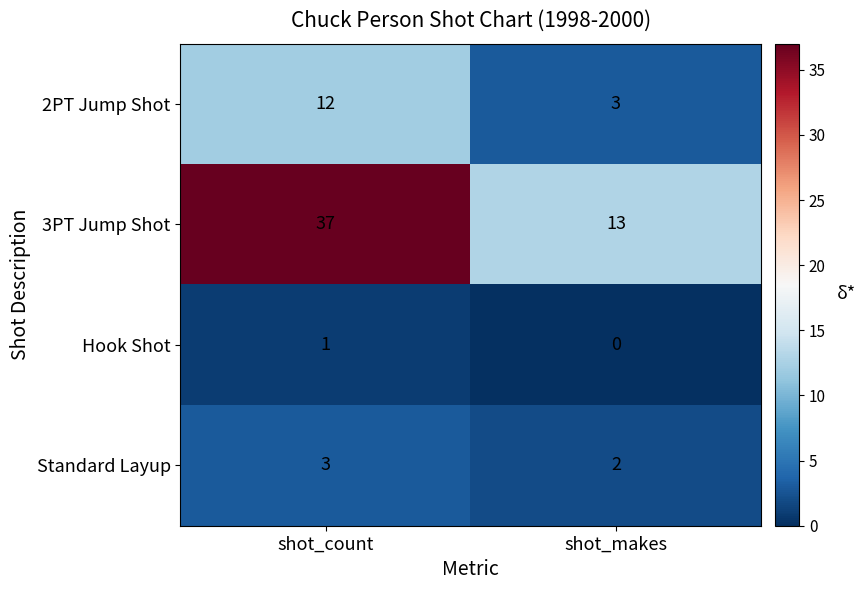

Count the number of data series in this chart.

4